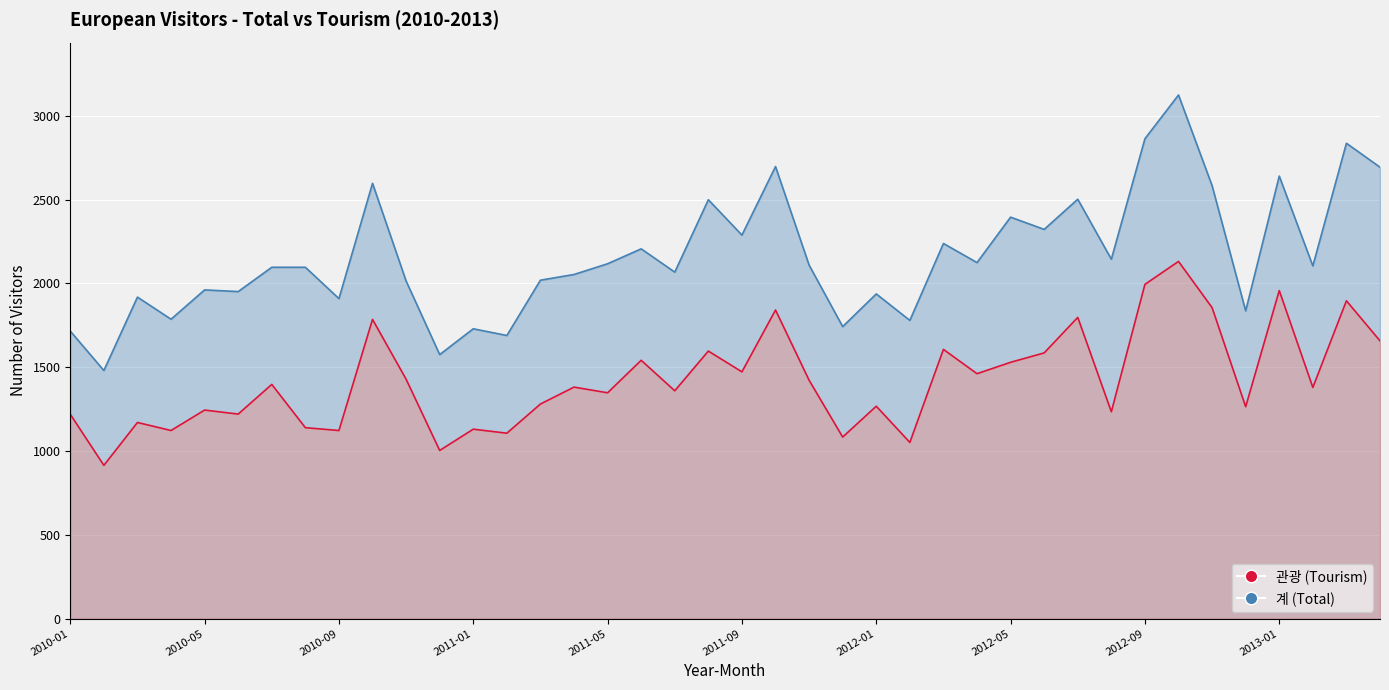

Is the value of 관광 (Tourism) at 2010-08 greater than the value of 계 (Total) at 2010-12?

No